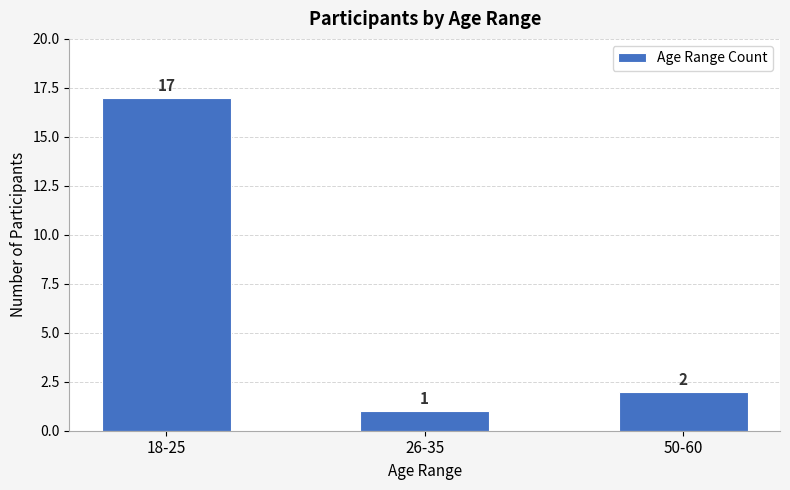

Reading left to right, what are all the values shown in this chart?

18-25=17	26-35=1	50-60=2